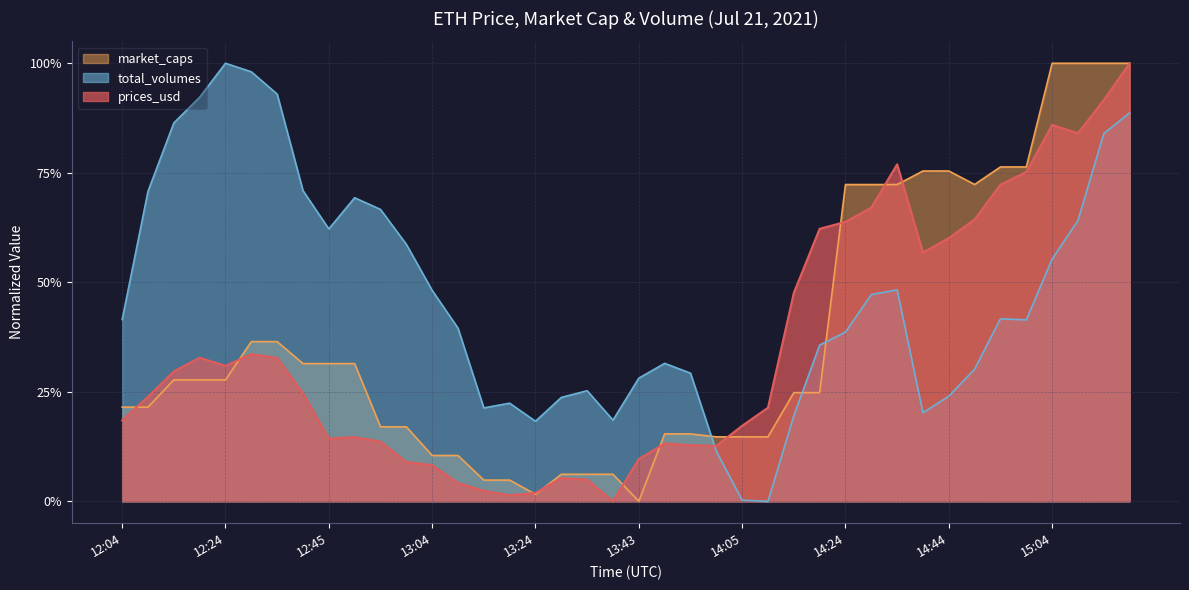

Which series has the largest total across all categories?

total_volumes